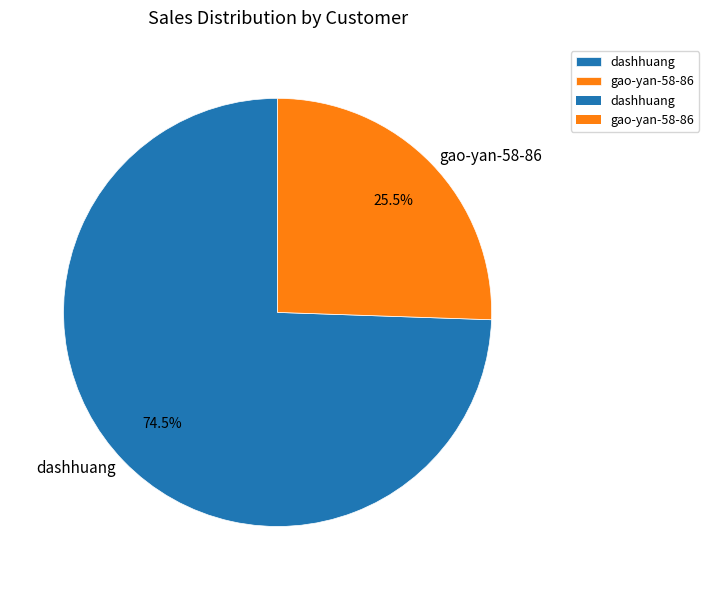

Does gao-yan-58-86 account for over 50% of the chart?

No